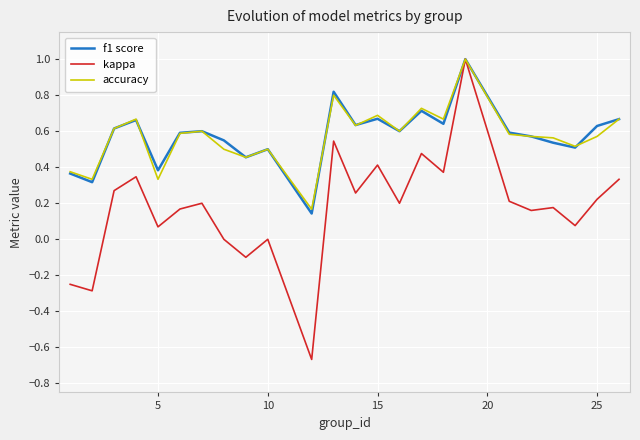

Which series has the widest spread of values?

kappa